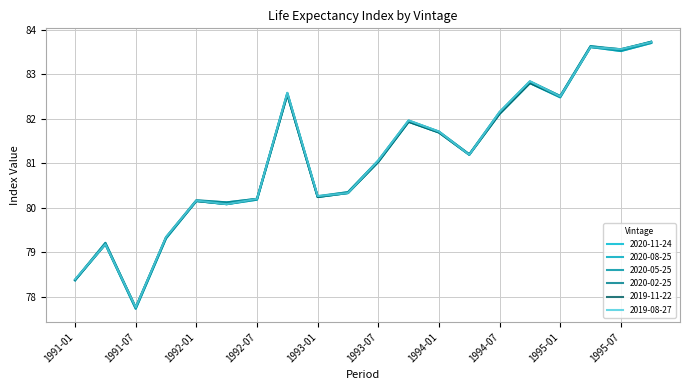

Does the chart have visible grid lines?

Yes